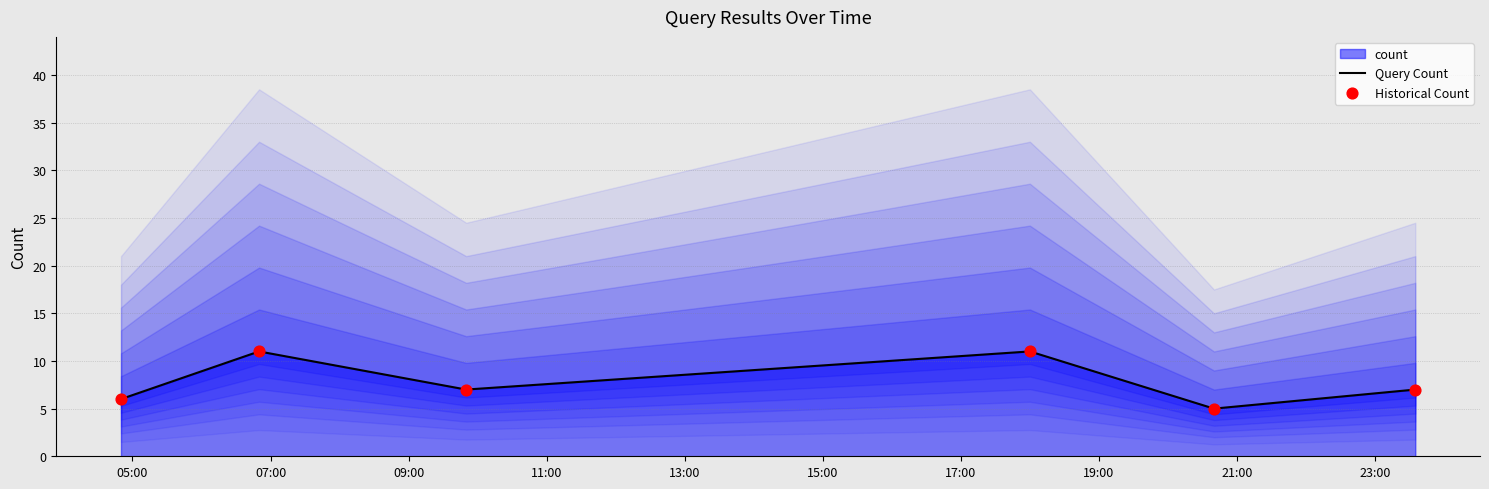

What is the minimum value for Query Count?

5